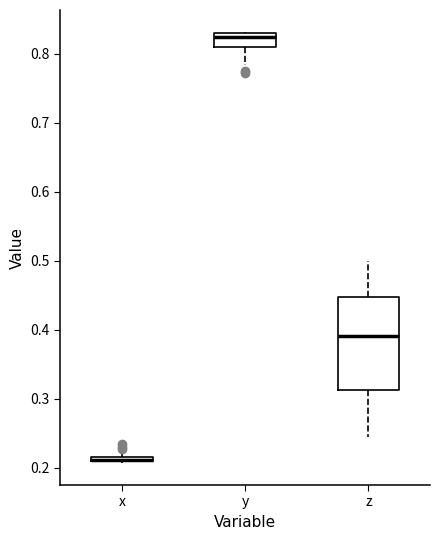

Where is the lower edge of the box for z on the y-axis? The values are not printed on the chart, so give them approximately, as read against the axis.

0.31